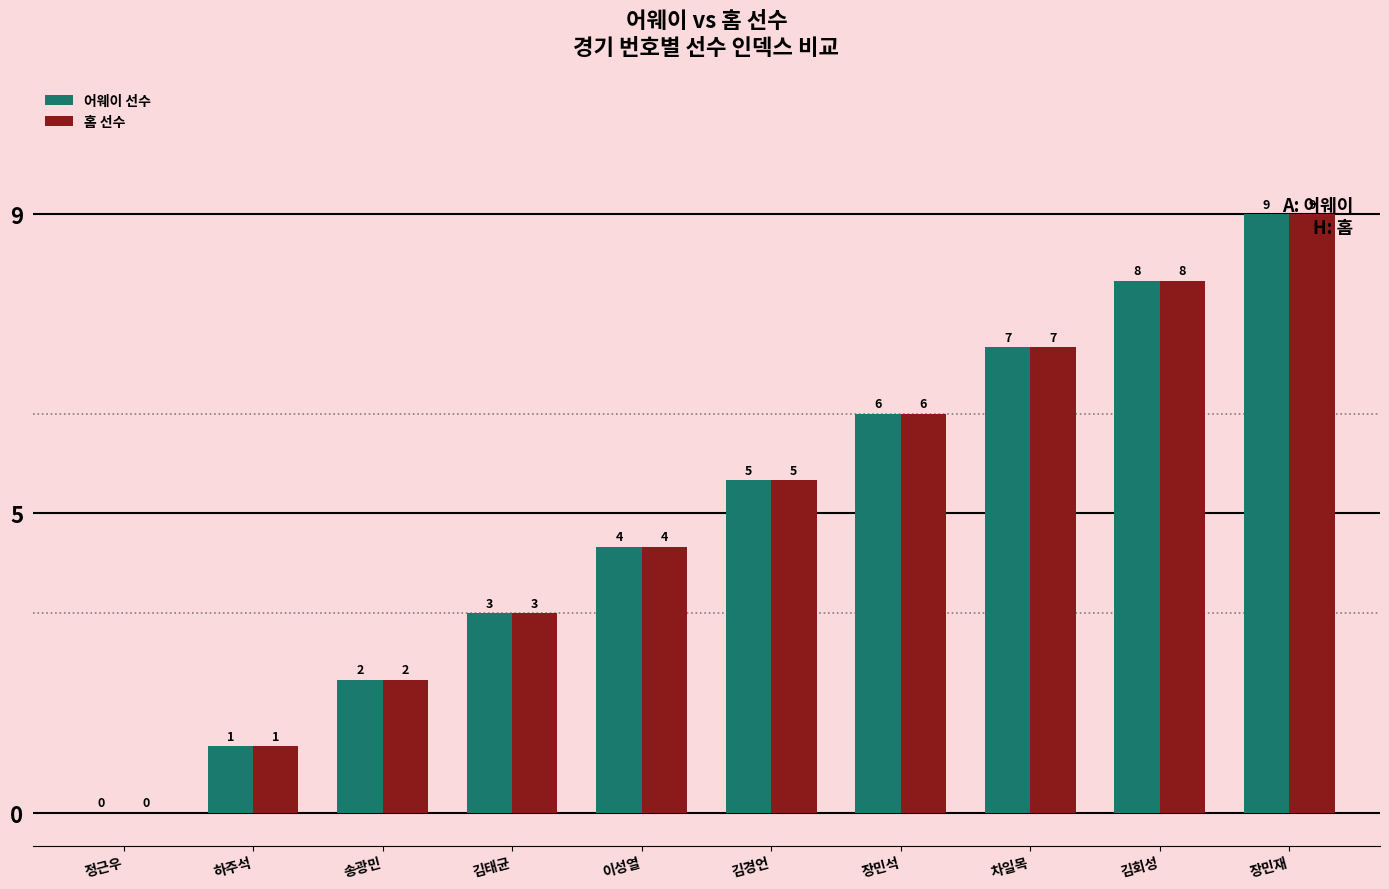

Count the 어웨이 선수 values in the range 2 to 7.

6